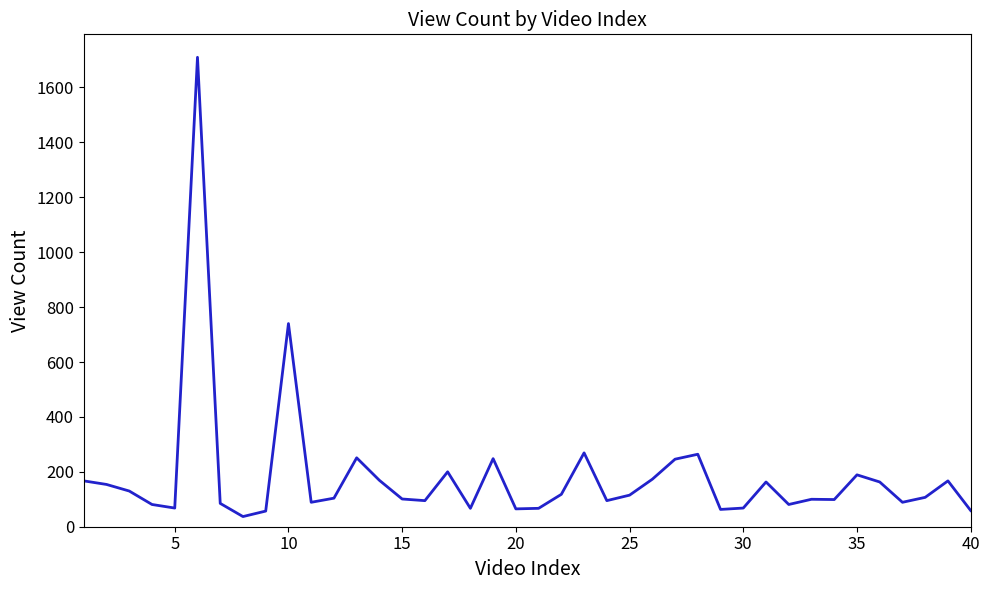

What is the difference between the maximum and minimum values?

1673